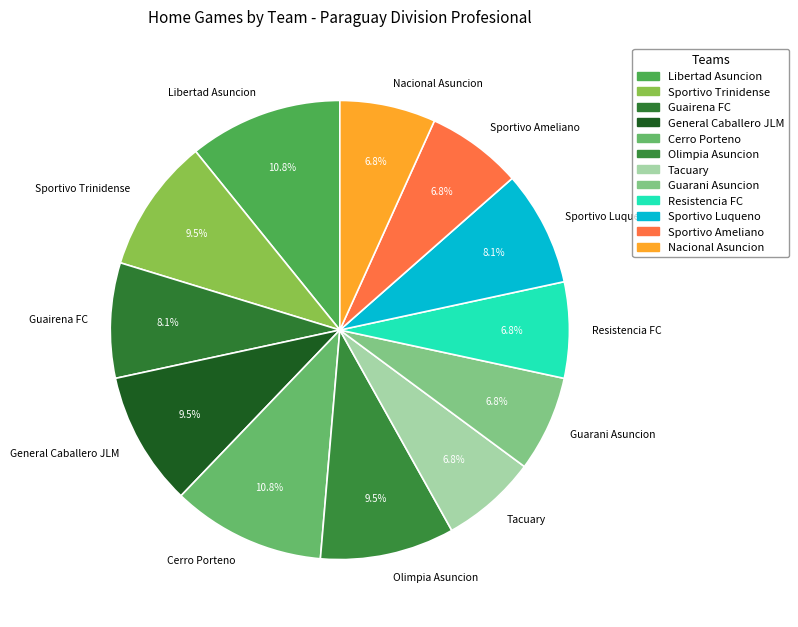

Combined, what portion of the pie is Sportivo Trinidense and General Caballero JLM?

18.9%